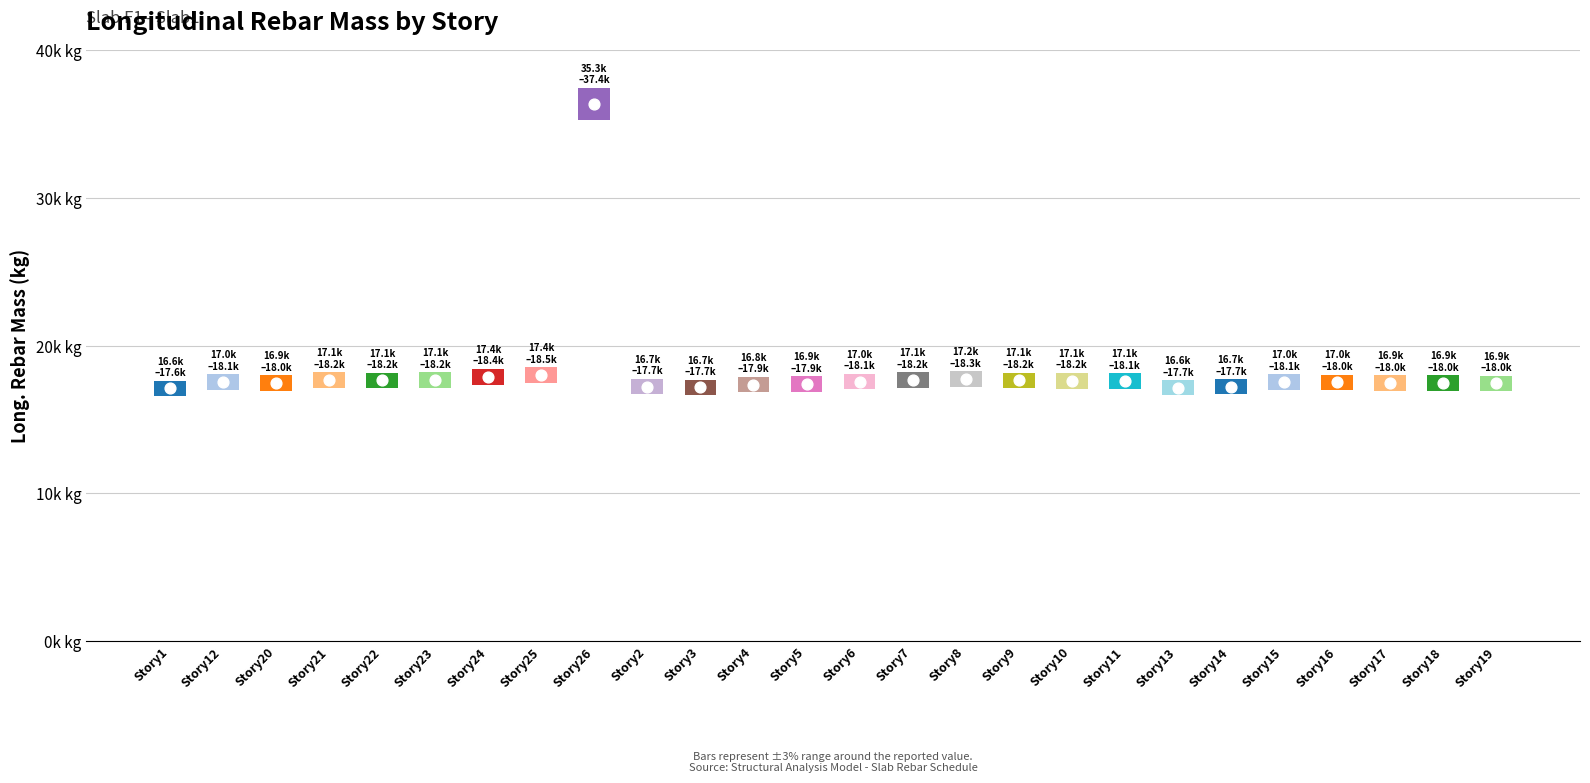

What is the ratio of the value at Story24 to the value at Story19?

1.0